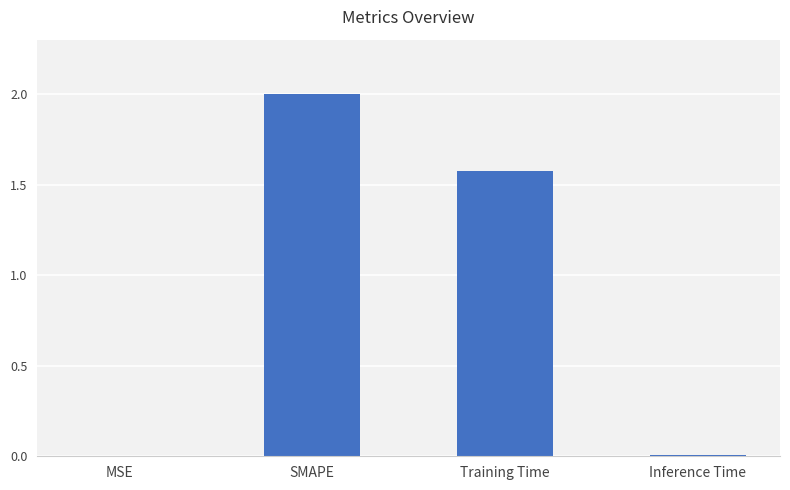

What is the greatest value displayed?

2.0